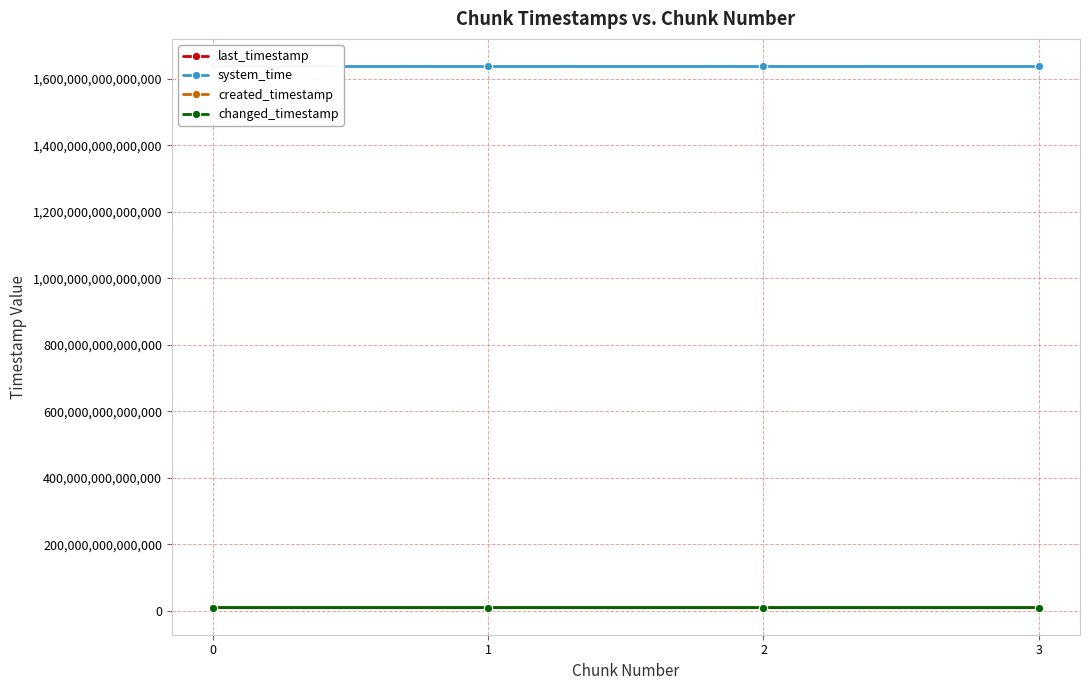

True or false: system_time and created_timestamp intersect in this chart.

False